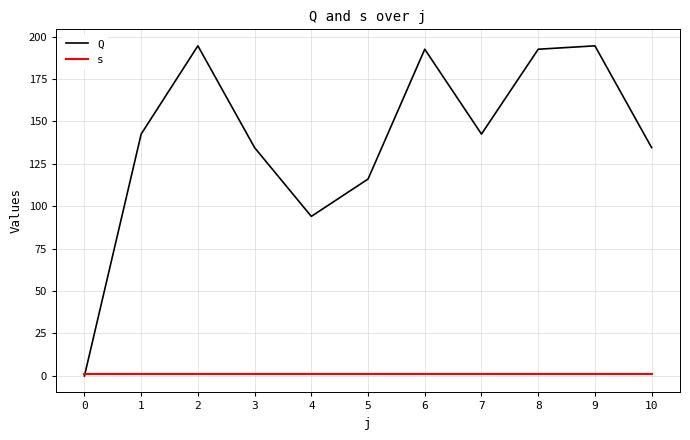

Reading left to right, transcribe all the data shown in this chart.

Q: 0.0	142.5	194.5	134.5	94.0	116.0	192.5	142.5	192.5	194.5	134.5
s: 1.0	1.0	1.0	1.0	1.0	1.0	1.0	1.0	1.0	1.0	1.0